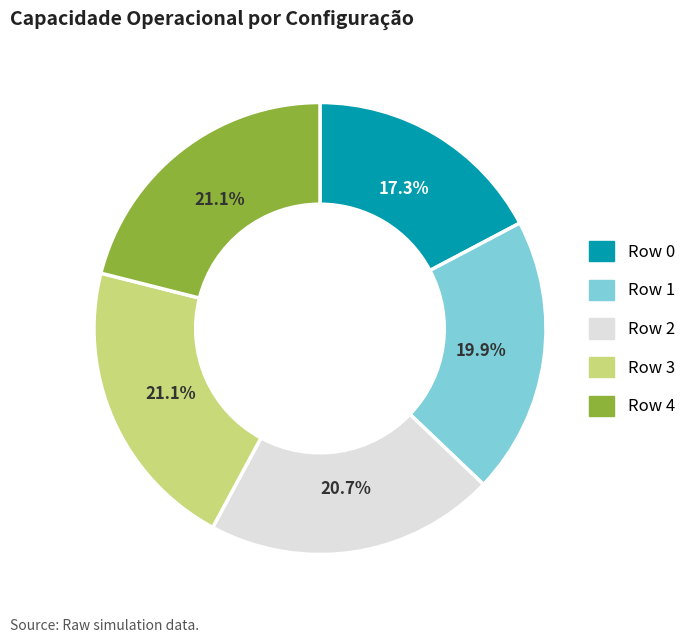

Does Row 2 account for over 50% of the chart?

No